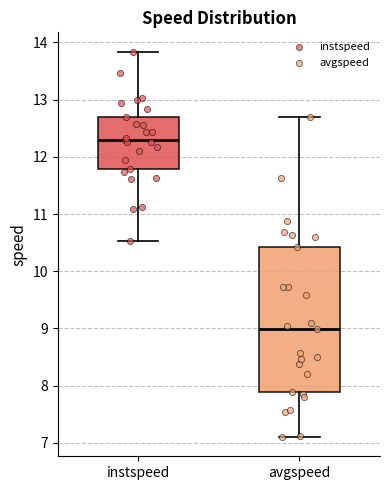

Which box is the tallest, from its lower edge to its upper edge?

avgspeed